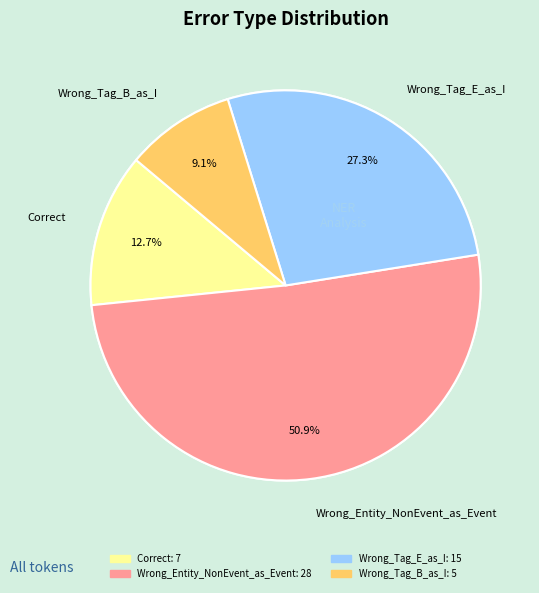

Which category accounts for the majority?

Wrong_Entity_NonEvent_as_Event